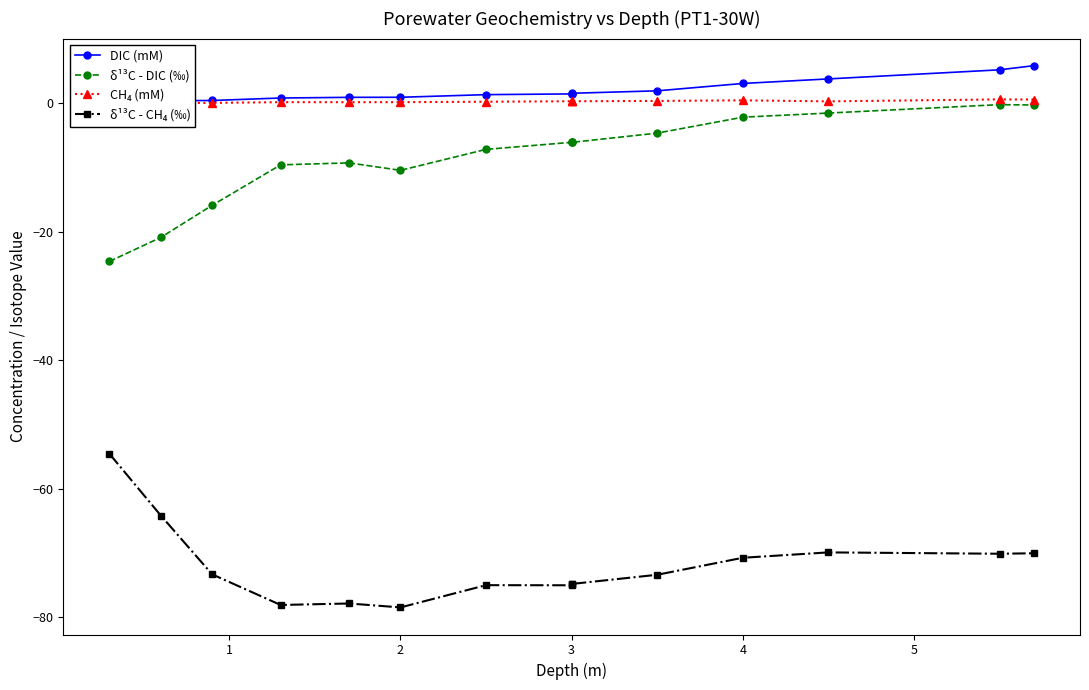

The value of δ¹³C - CH₄ (‰) at 2 is -45.6. True or false?

False